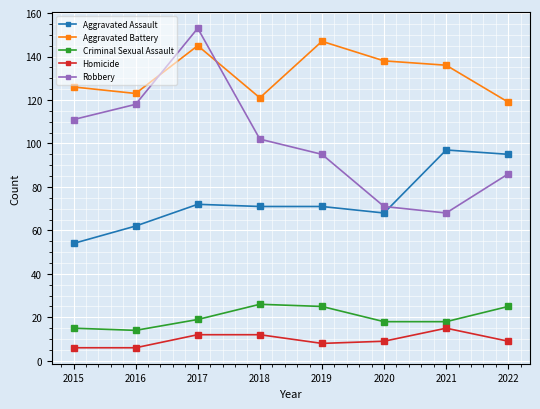

How many interior local valleys does the Aggravated Battery series have?

2